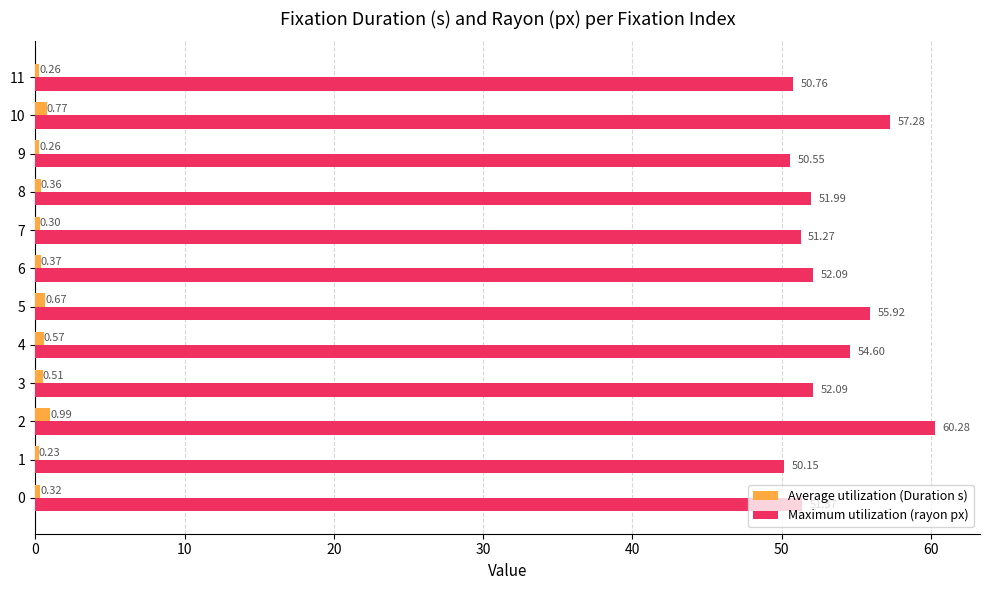

Rank the series by their average value, from highest to lowest.

Maximum utilization (rayon px), Average utilization (Duration s)